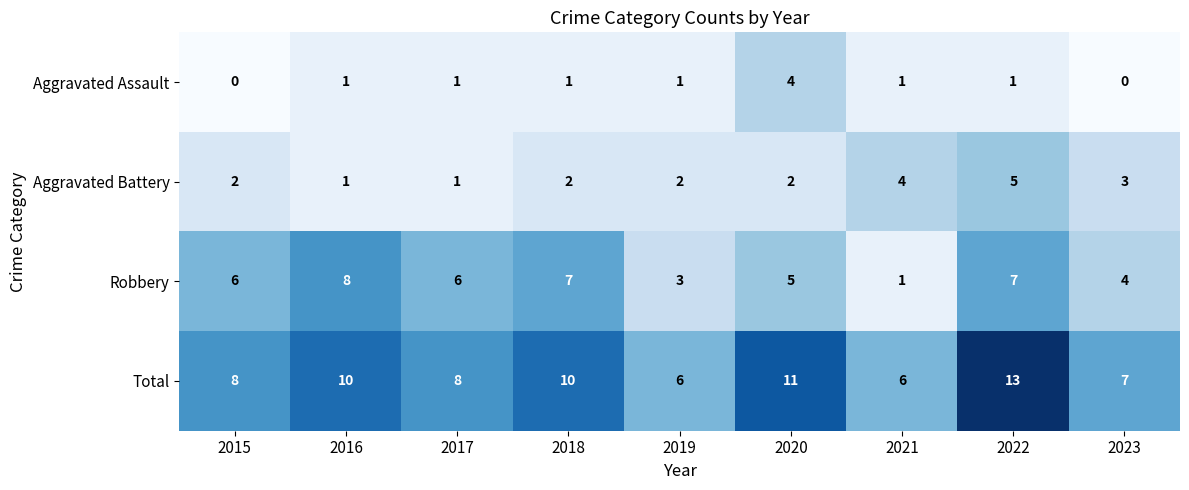

What is the difference between the highest and lowest values at 2021?

5